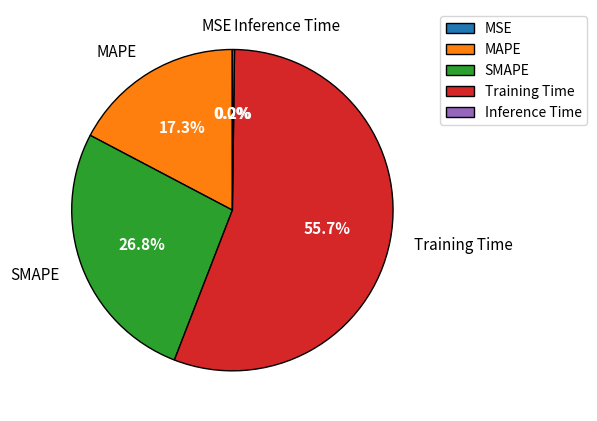

Does any single category account for the majority?

Yes